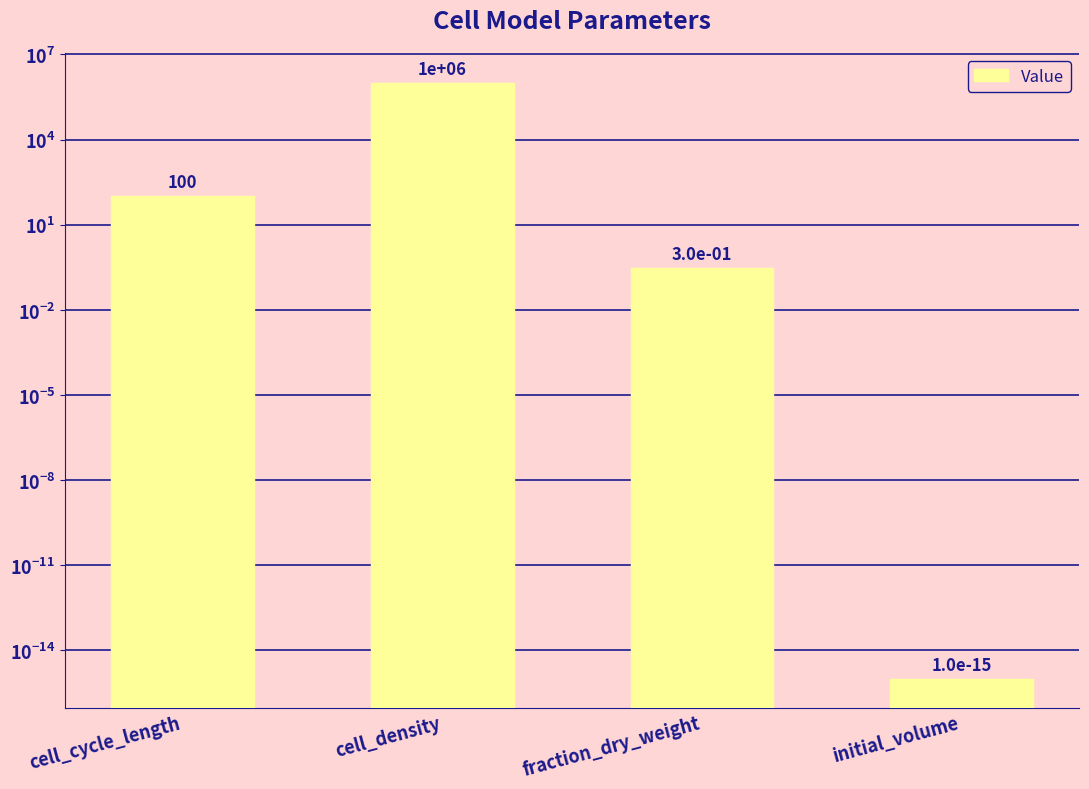

What position from the left is fraction_dry_weight?

3